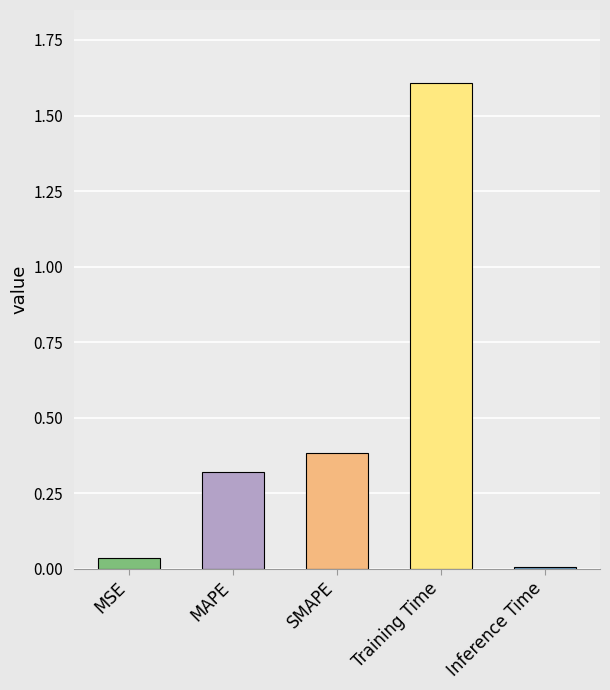

Between SMAPE and MAPE, which is larger?

SMAPE